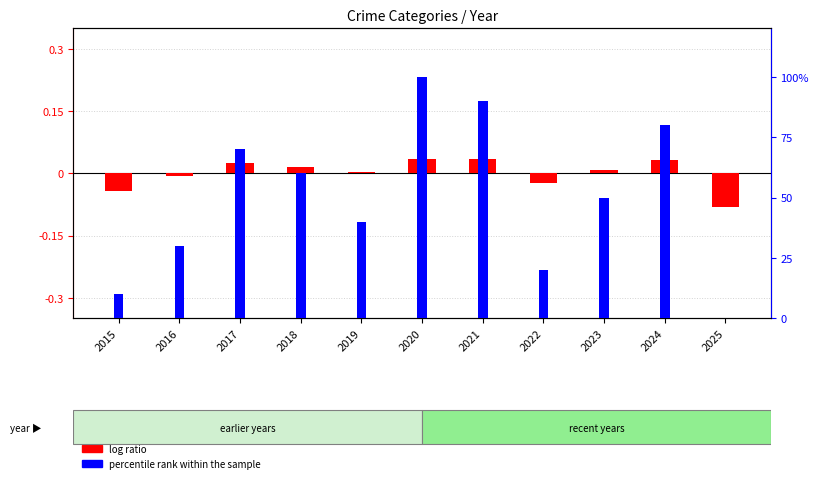

List the series in order of their peak value, lowest first.

log ratio, percentile rank within the sample